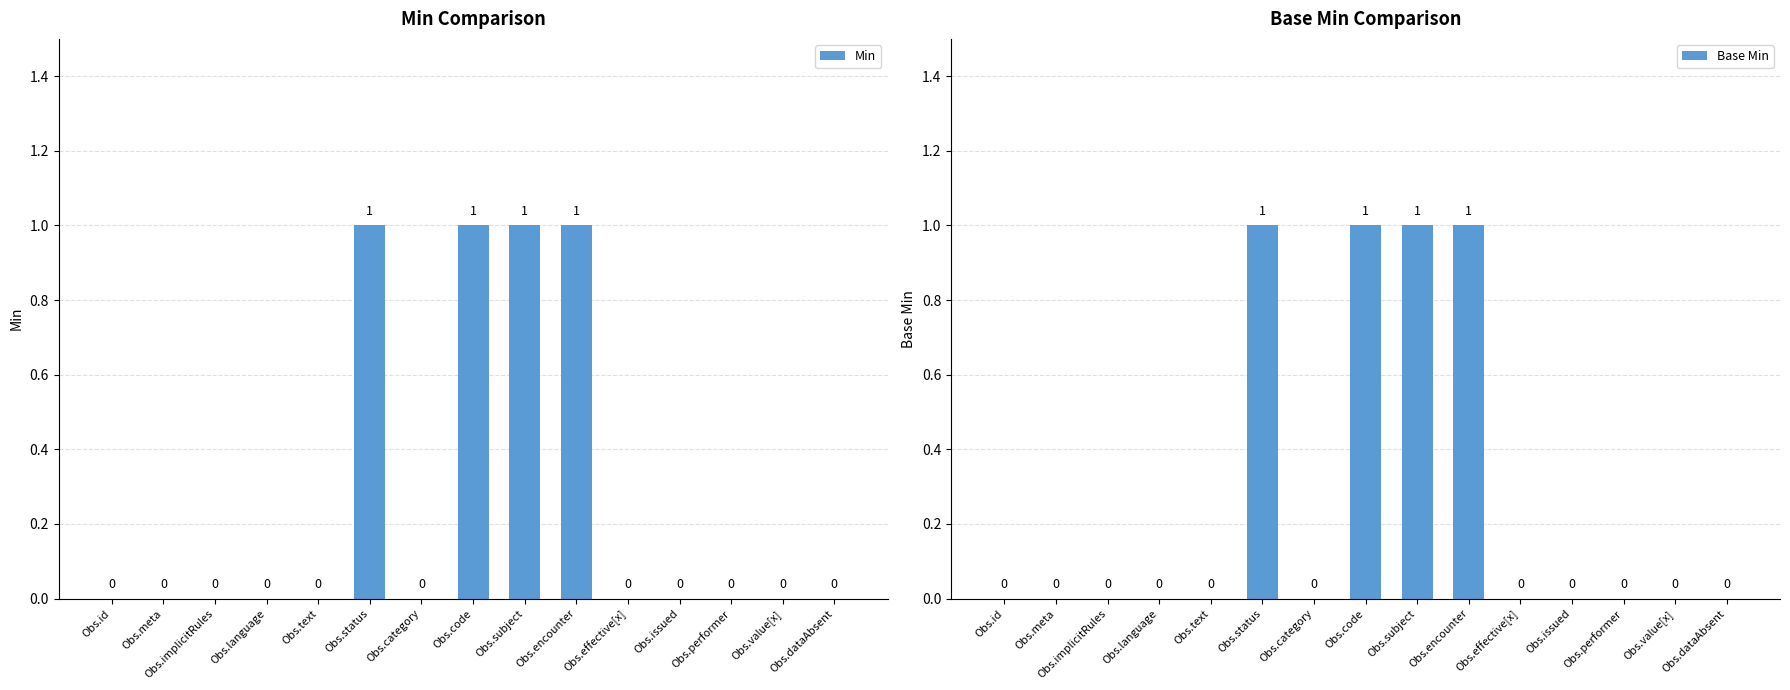

True or false: Base Min has a value of 0 at Obs.implicitRules.

True